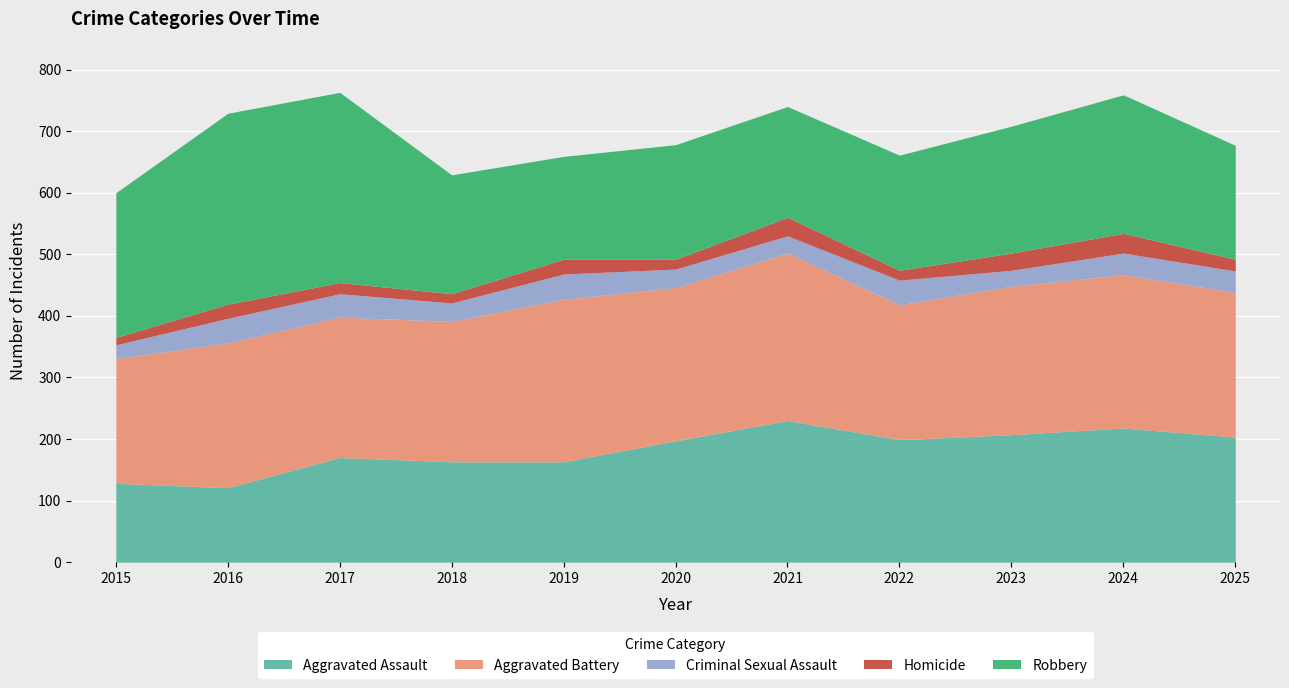

Reading left to right, list all the values displayed in this chart.

Aggravated Assault: 2015=128	2016=121	2017=170	2018=163	2019=163	2020=197	2021=230	2022=199	2023=207	2024=218	2025=203
Aggravated Battery: 2015=203	2016=235	2017=228	2018=228	2019=264	2020=249	2021=272	2022=219	2023=241	2024=249	2025=235
Criminal Sexual Assault: 2015=22	2016=40	2017=38	2018=30	2019=41	2020=30	2021=28	2022=40	2023=26	2024=35	2025=35
Homicide: 2015=12	2016=23	2017=18	2018=15	2019=24	2020=16	2021=30	2022=16	2023=28	2024=32	2025=19
Robbery: 2015=235	2016=310	2017=309	2018=193	2019=167	2020=186	2021=180	2022=187	2023=206	2024=225	2025=185